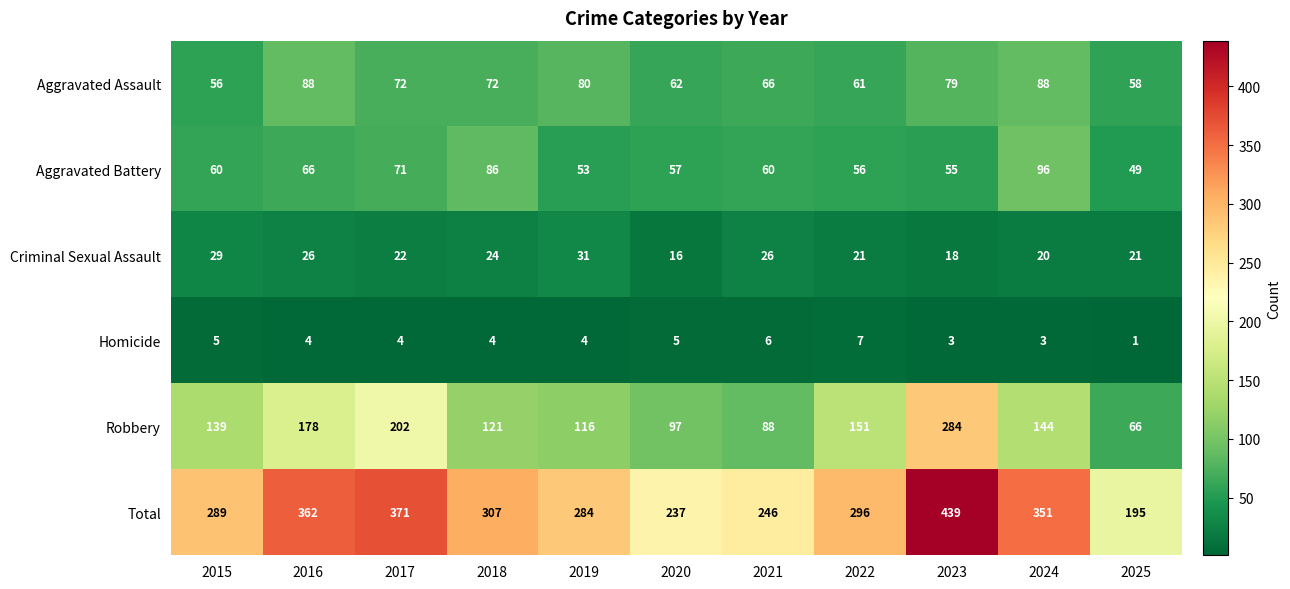

What is the difference between the highest and lowest values at 2020?

232